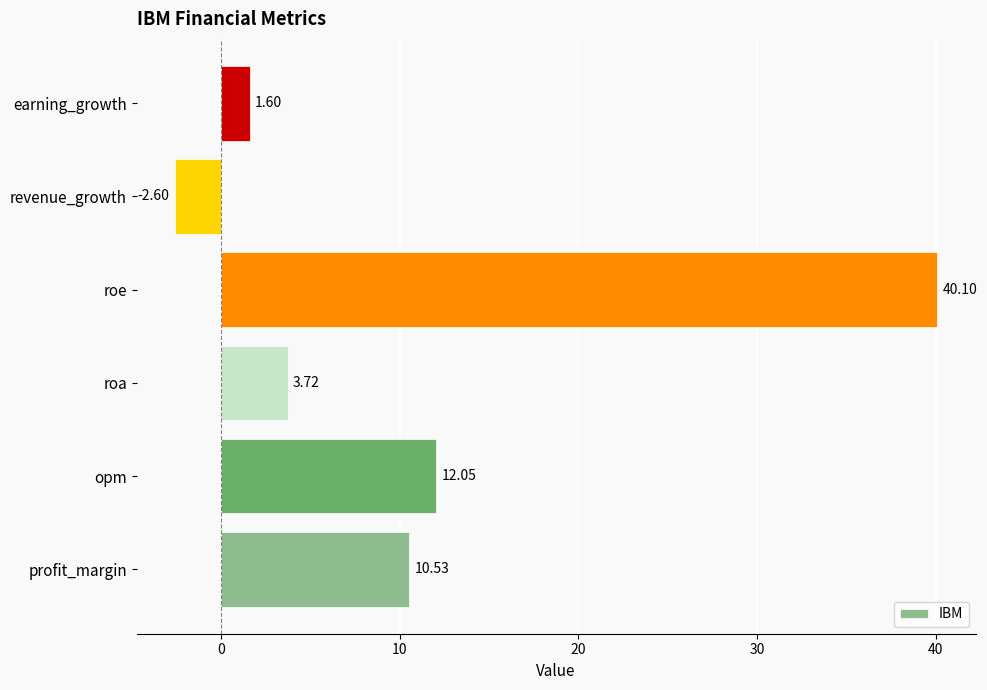

Rank the categories by value from lowest to highest.

revenue_growth, earning_growth, roa, profit_margin, opm, roe